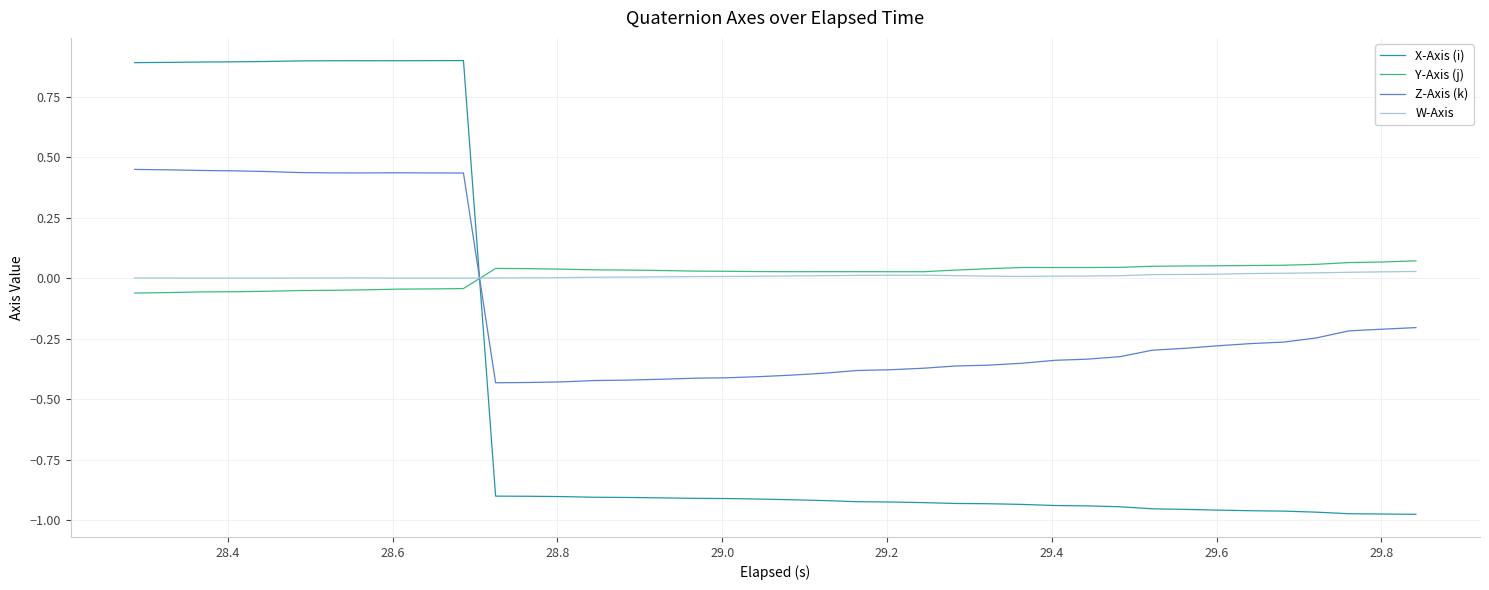

How many intersections are there between W-Axis and Z-Axis (k)?

1